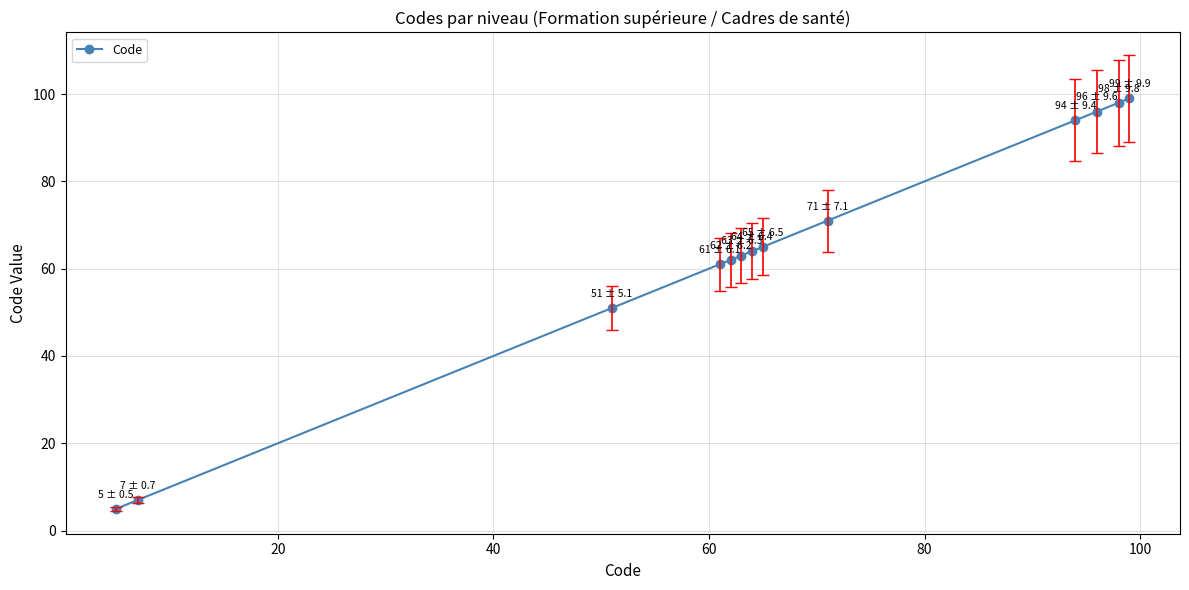

What is the value of the 2nd point from the left?

7